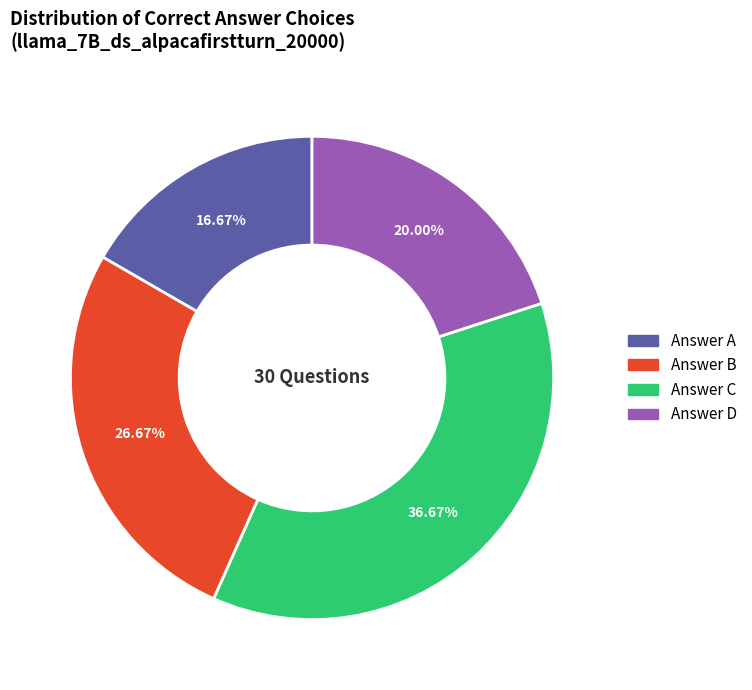

Does any single category account for the majority?

No